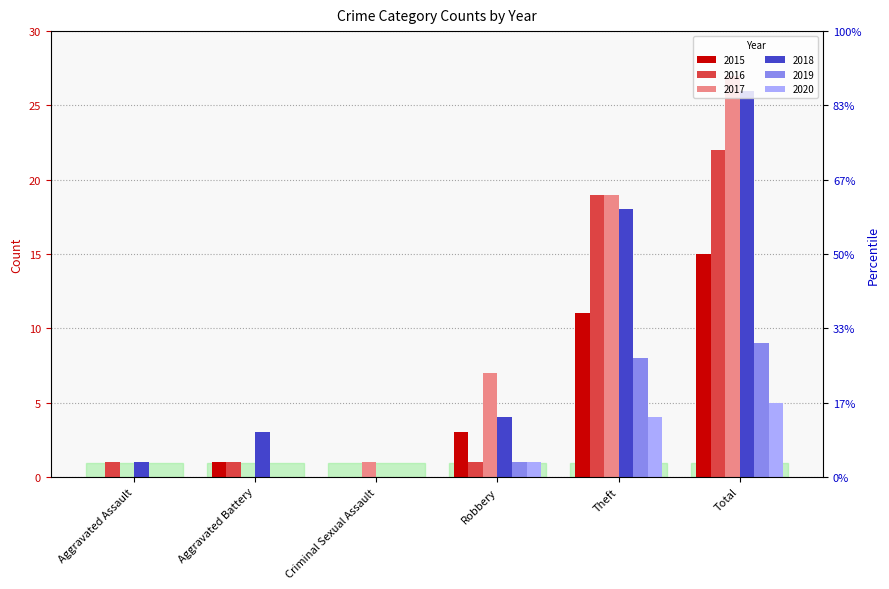

How many values in the 2018 series are below 4?

3